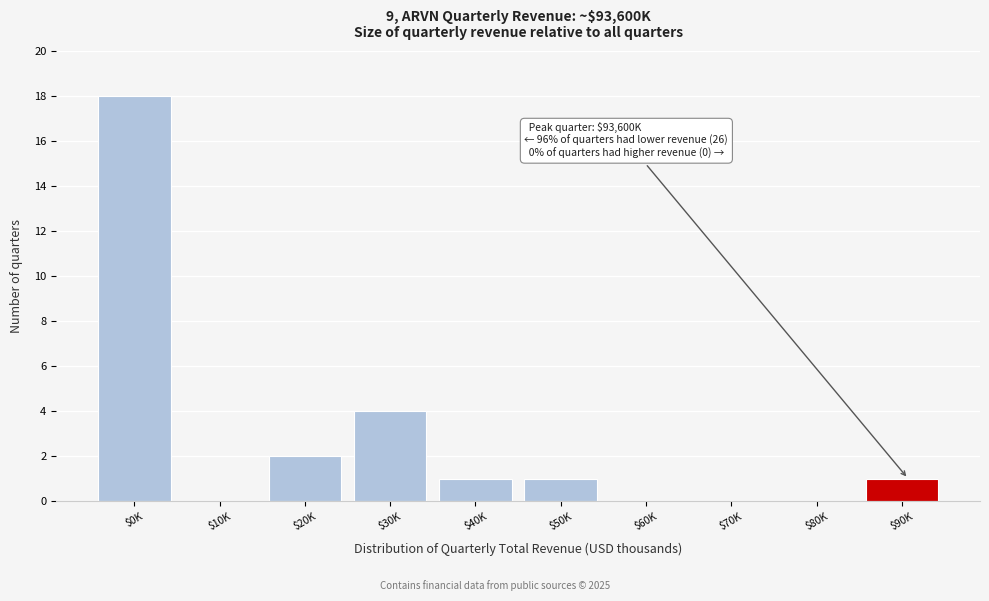

Which label corresponds to the largest value in the chart?

$0K